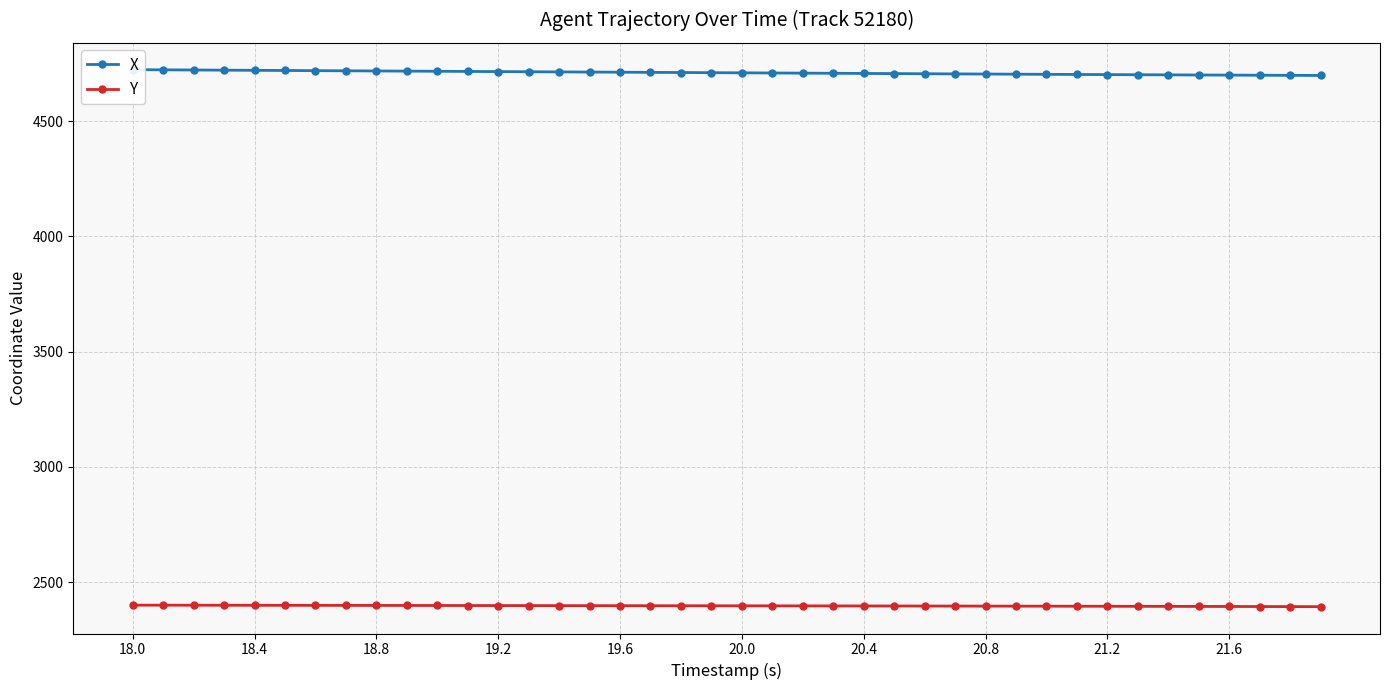

What is the sum of the Y values at 21.6 and 18.4?

4793.0